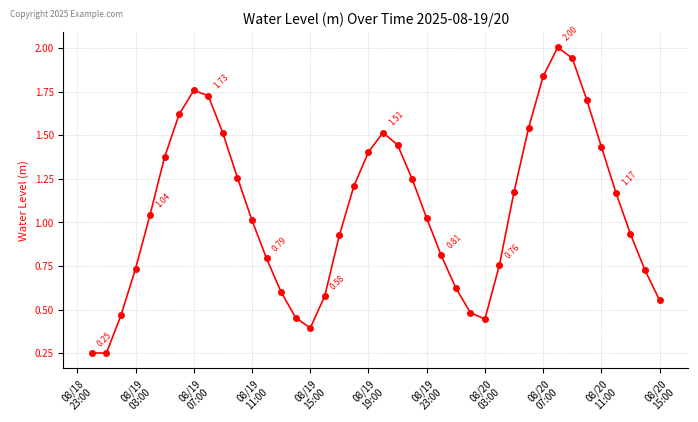

What is the sum of all values?

42.7